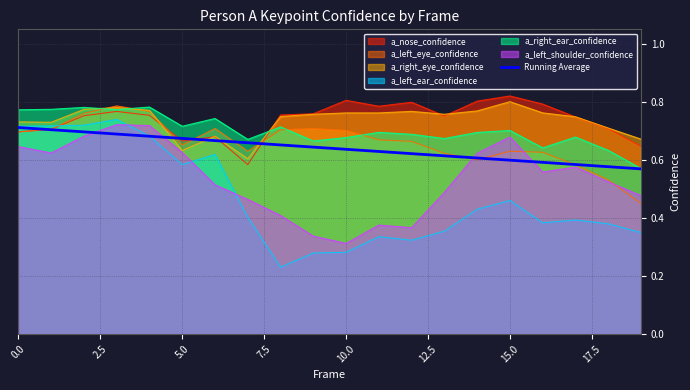

How many times do a_nose_confidence and a_left_ear_confidence cross each other?

1